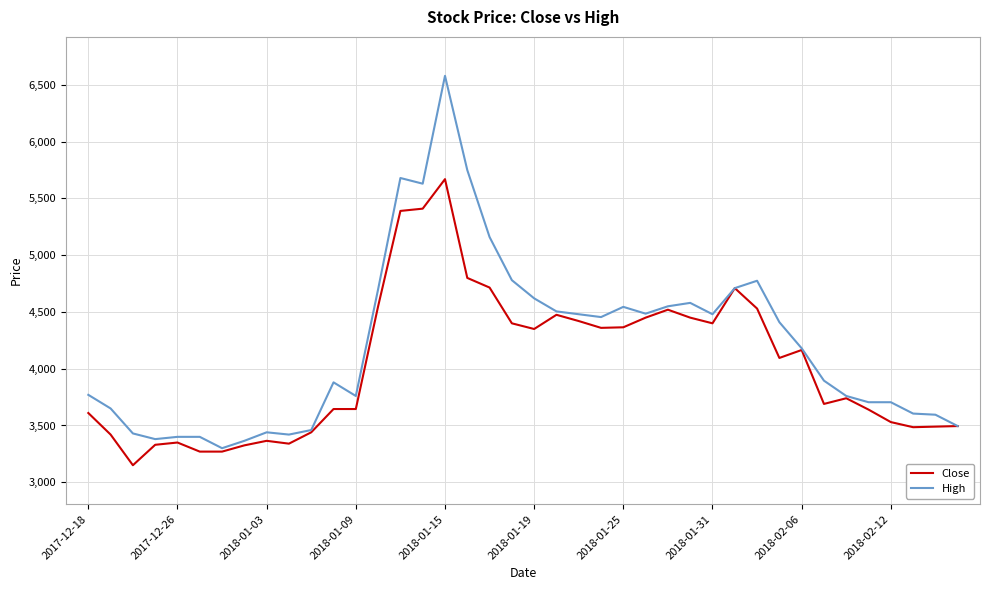

Which series has the largest range (max minus min)?

High